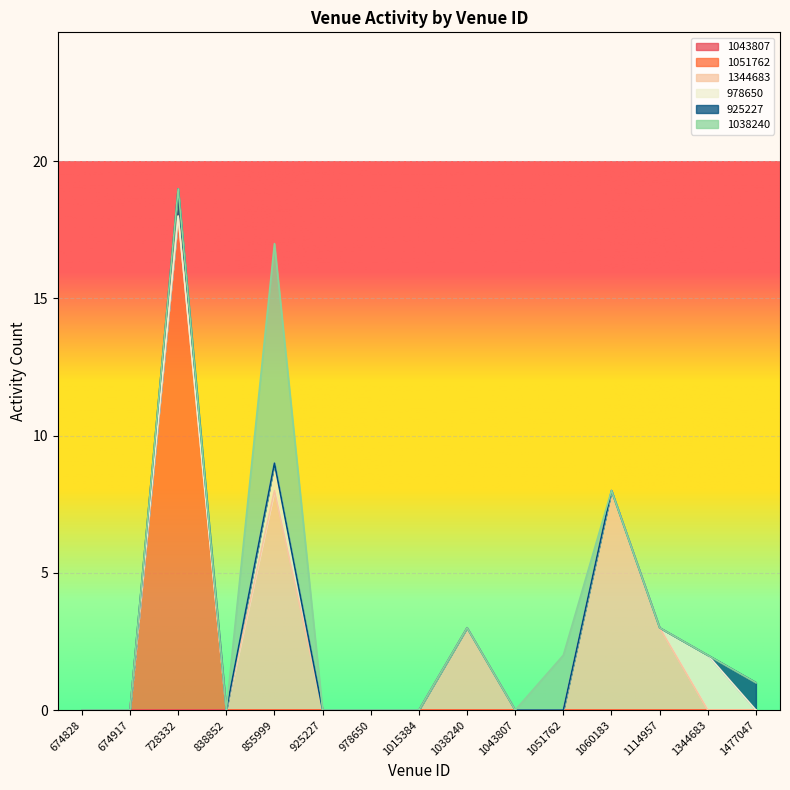

What is the sum of all 925227 values?

2